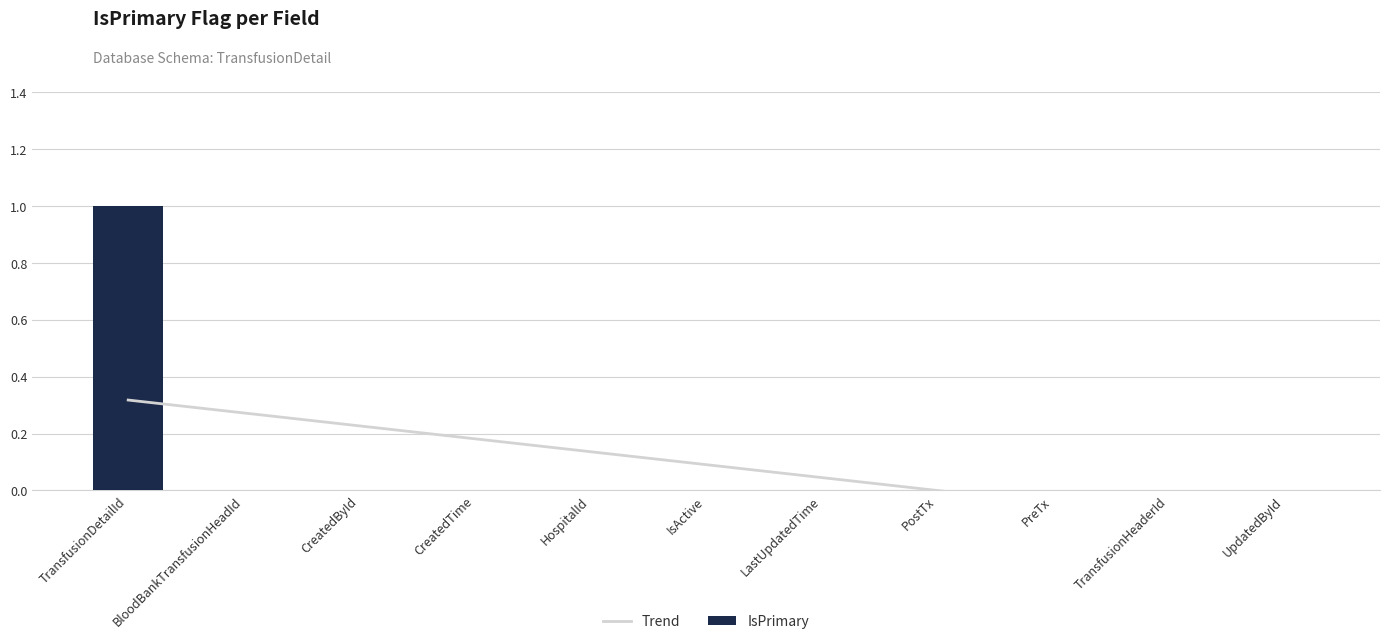

Which category has the highest value in the IsPrimary series?

TransfusionDetailId